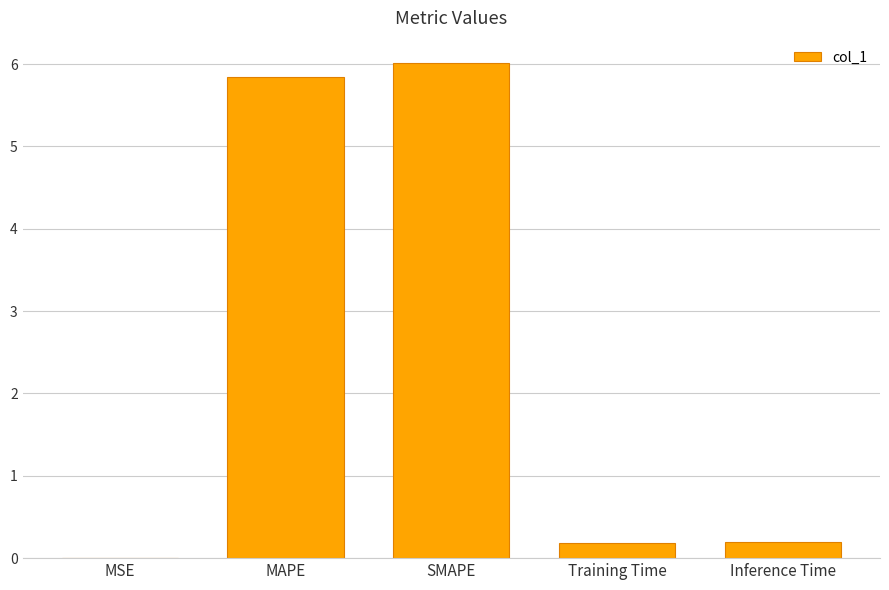

The value at SMAPE is 8.9. True or false?

False